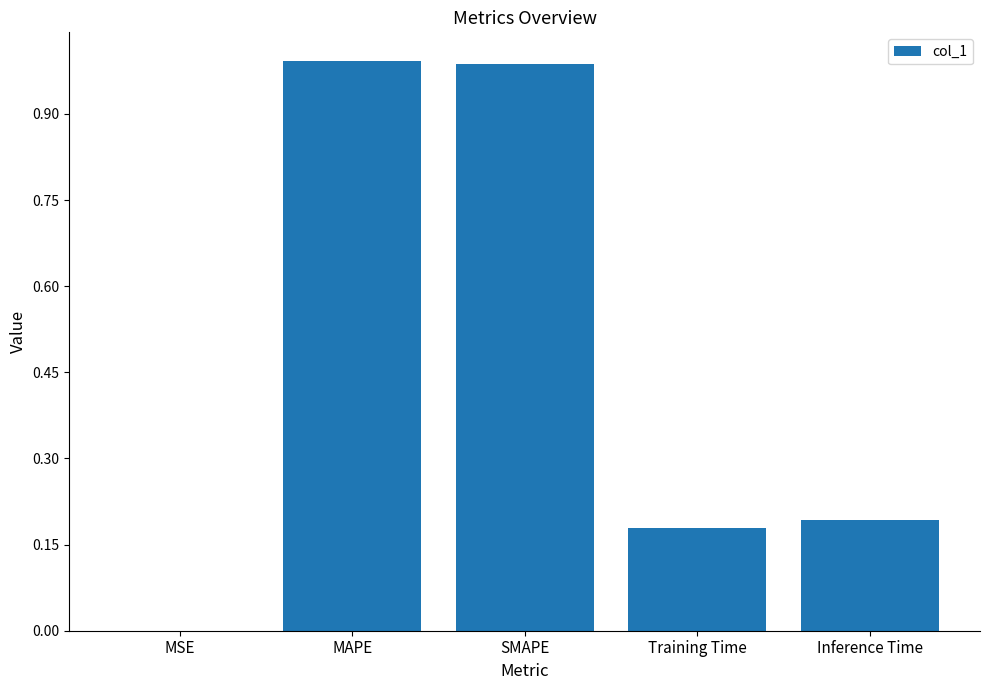

Which has a higher value, MSE or Inference Time?

Inference Time